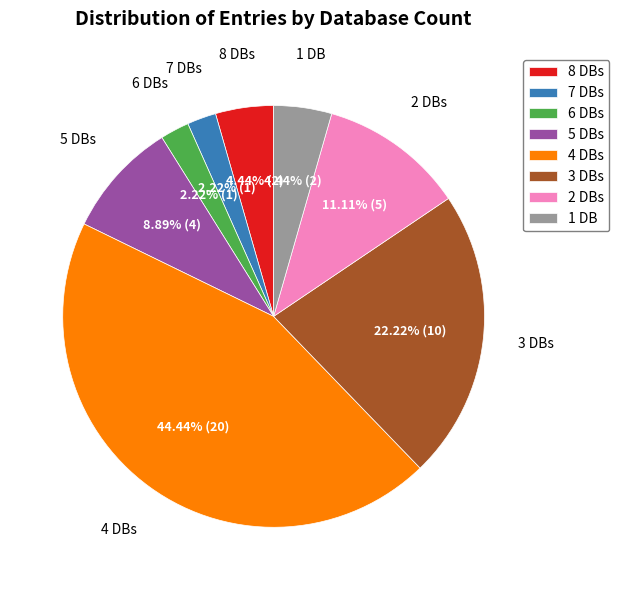

How many slices are in this pie chart?

8